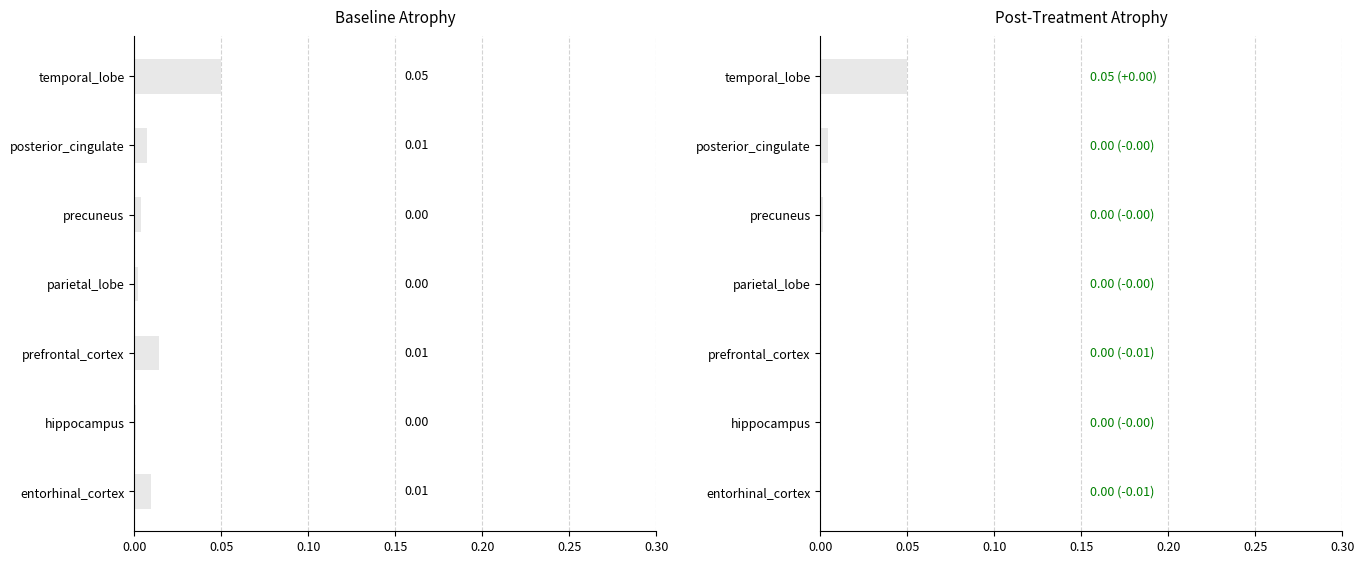

Between 0.00 and 0.25, which series saw the biggest shift?

col_1